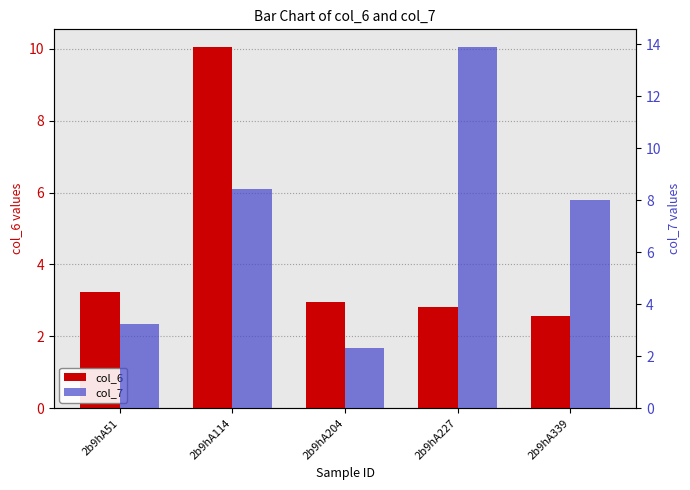

What is the average value of the col_6 series?

4.3